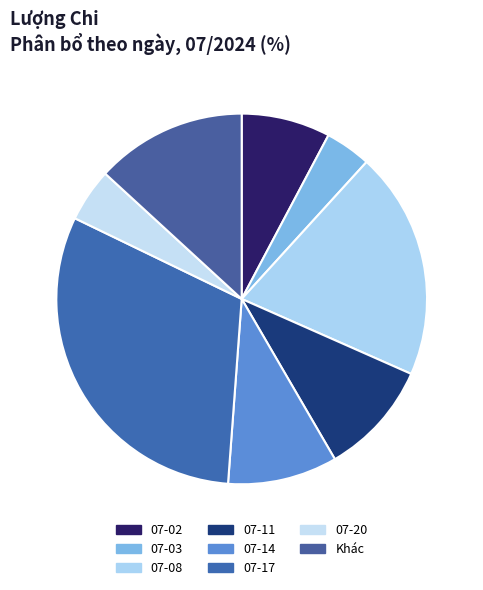

Count the number of slices in the pie.

8